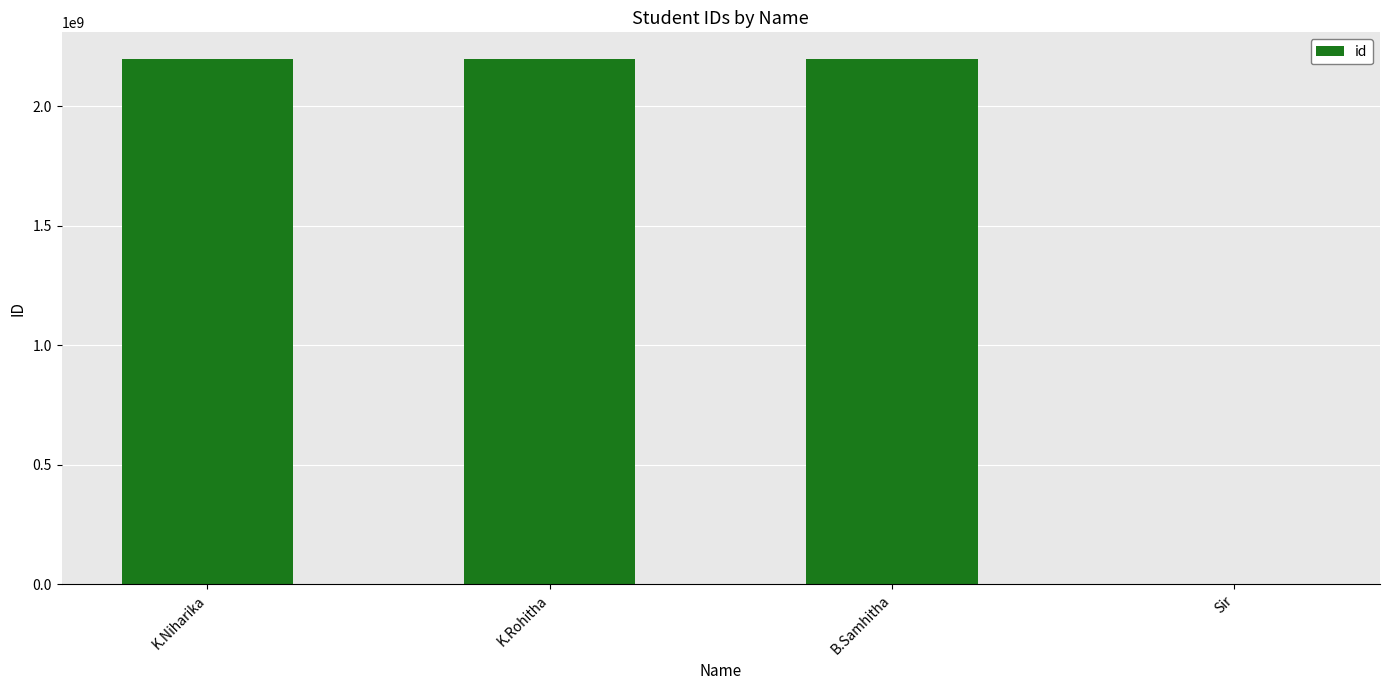

What is the maximum value shown in the chart?

2200031829